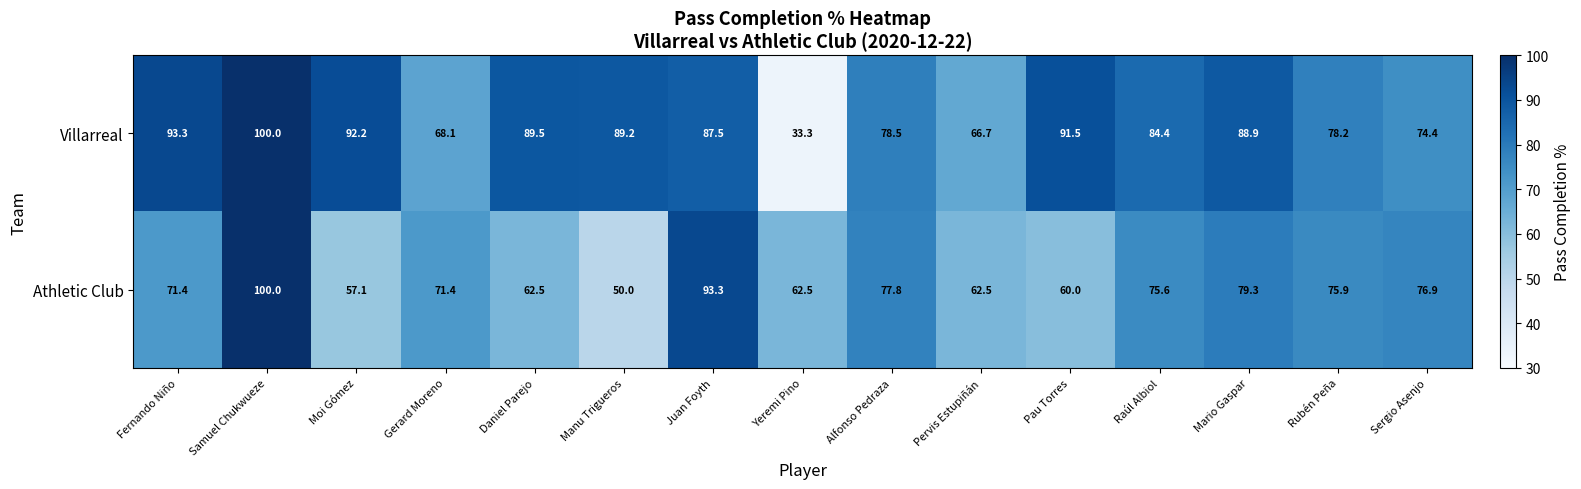

At which label does Villarreal first exceed 87?

Fernando Niño